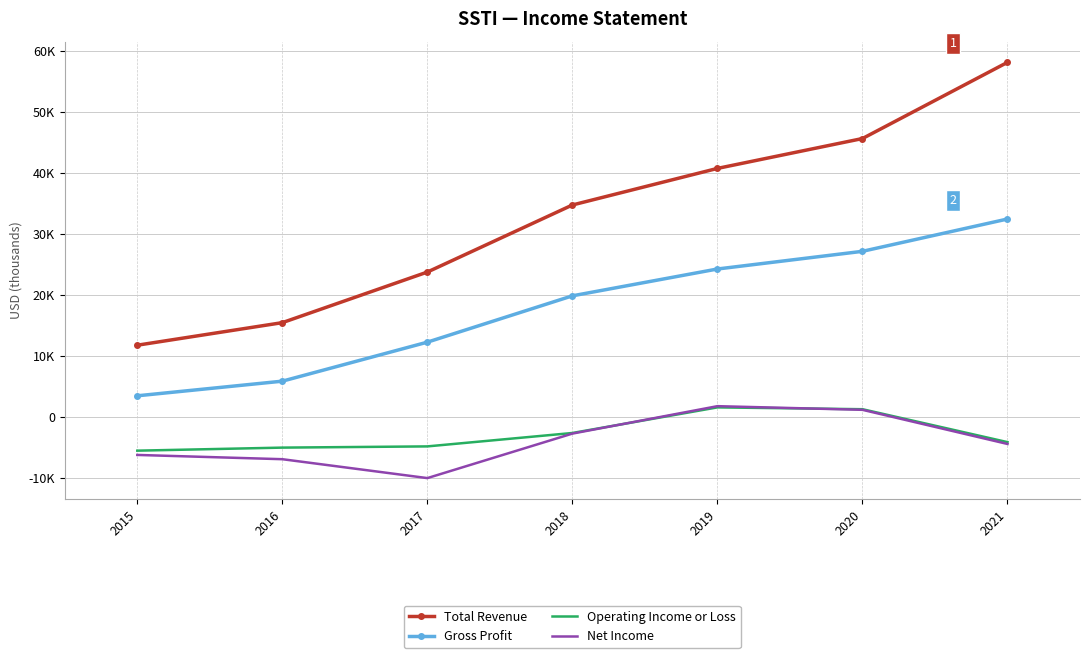

Reading left to right, transcribe all the data shown in this chart.

Total Revenue: 2015=11800	2016=15500	2017=23800	2018=34800	2019=40800	2020=45700	2021=58200
Gross Profit: 2015=3500	2016=5900	2017=12300	2018=19900	2019=24300	2020=27200	2021=32500
Operating Income or Loss: 2015=-5500	2016=-5000	2017=-4800	2018=-2600	2019=1600	2020=1300	2021=-4100
Net Income: 2015=-6200	2016=-6900	2017=-10000	2018=-2700	2019=1800	2020=1200	2021=-4400